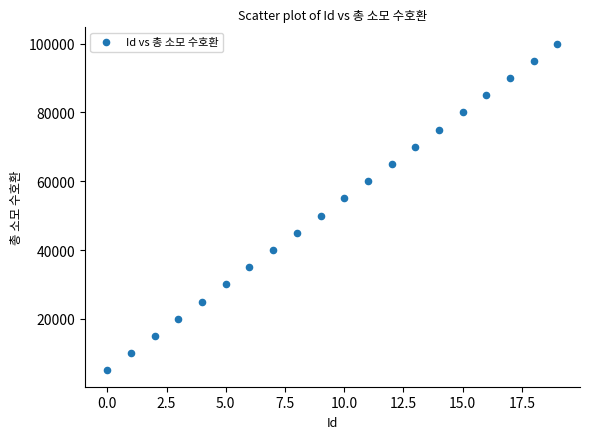

What is the range of Y values (max minus min)?

95000